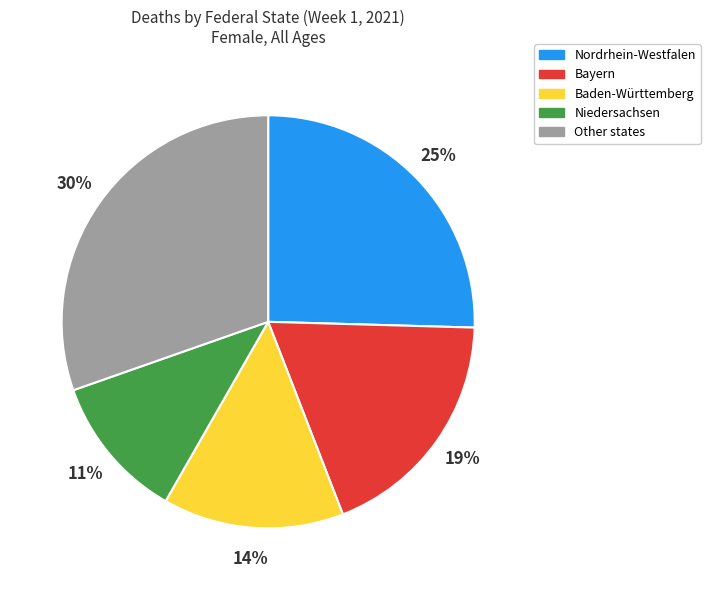

To the nearest percent, what is the average slice percentage?

20%